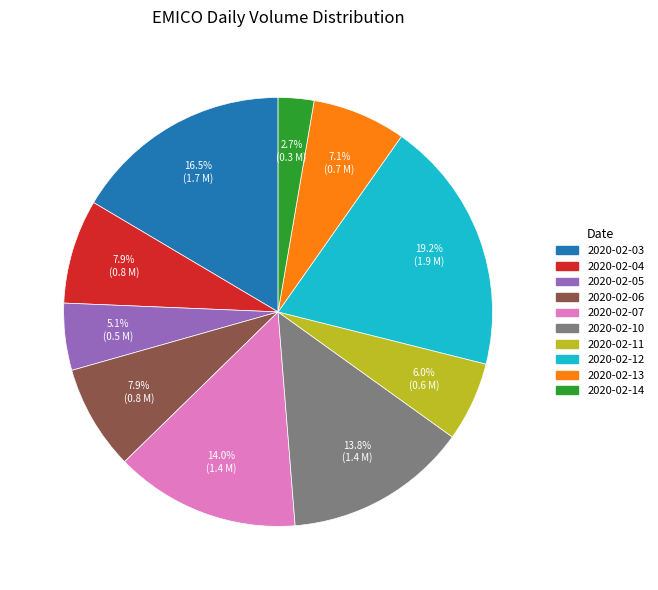

Which category has the smallest portion of the pie?

2020-02-14